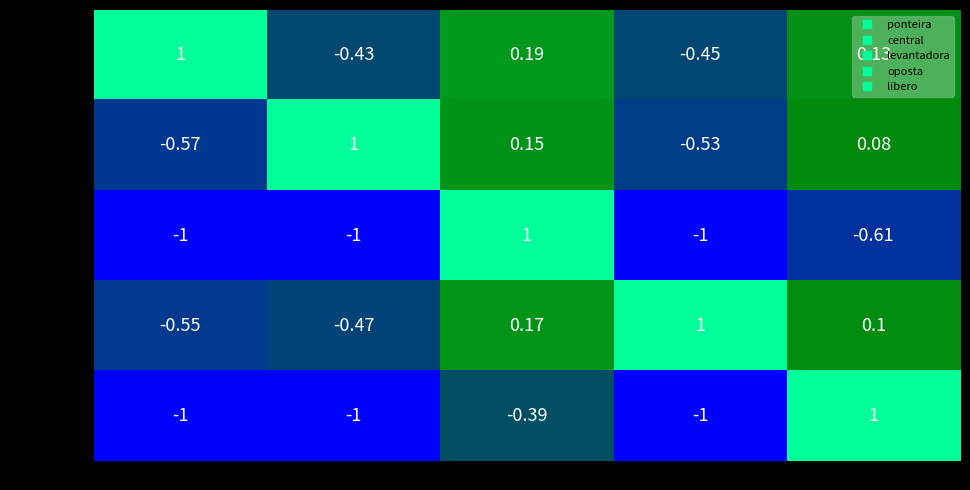

Rank the categories by central value from highest to lowest.

central, levantadora, libero, oposta, ponteira